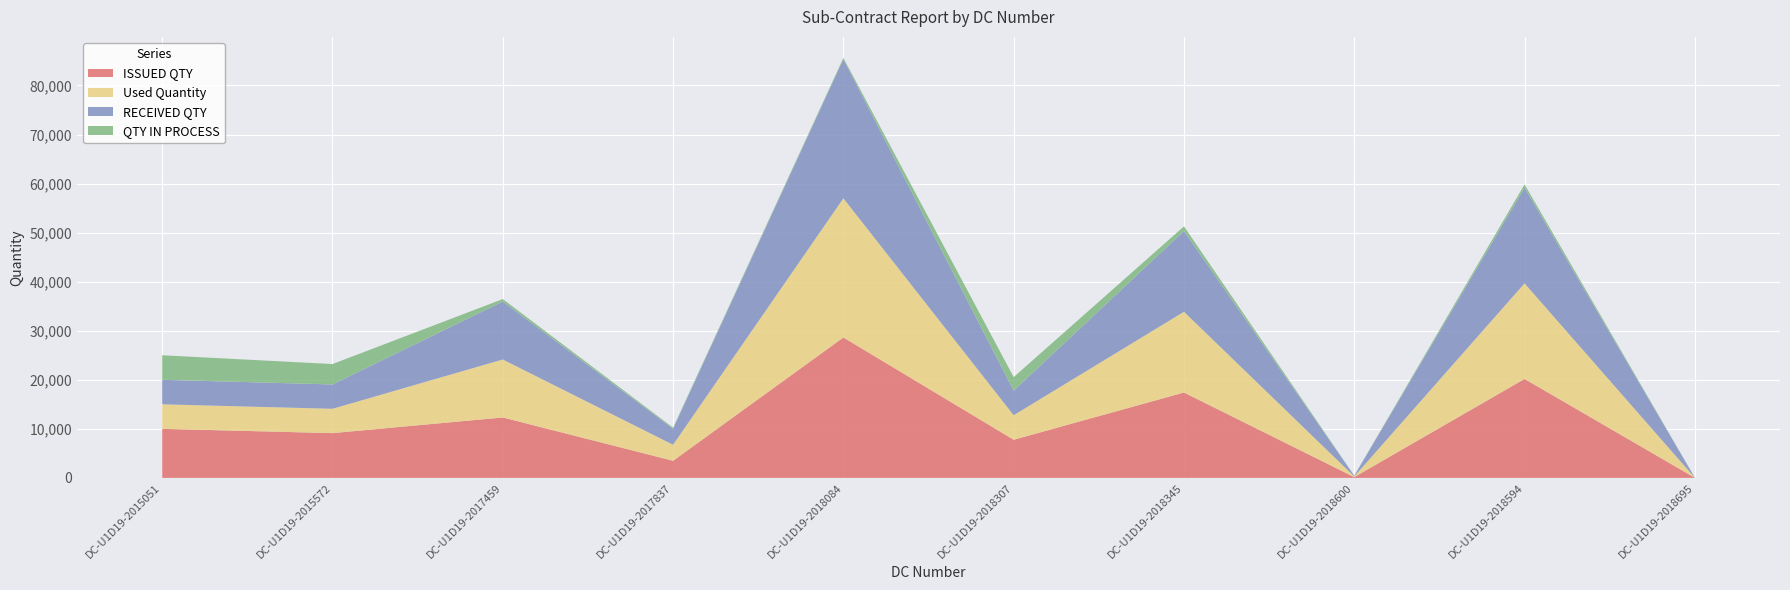

Reading left to right, extract all data points from this chart.

ISSUED QTY: DC-U1D19-2015051=10000	DC-U1D19-2015572=9124	DC-U1D19-2017459=12316	DC-U1D19-2017837=3486	DC-U1D19-2018084=28623	DC-U1D19-2018307=7774	DC-U1D19-2018345=17404	DC-U1D19-2018600=160	DC-U1D19-2018594=20170	DC-U1D19-2018695=21
Used Quantity: DC-U1D19-2015051=5000	DC-U1D19-2015572=4962	DC-U1D19-2017459=11820	DC-U1D19-2017837=3267	DC-U1D19-2018084=28372	DC-U1D19-2018307=5000	DC-U1D19-2018345=16461	DC-U1D19-2018600=138	DC-U1D19-2018594=19489	DC-U1D19-2018695=12
RECEIVED QTY: DC-U1D19-2015051=5000	DC-U1D19-2015572=4962	DC-U1D19-2017459=11820	DC-U1D19-2017837=3267	DC-U1D19-2018084=28372	DC-U1D19-2018307=5000	DC-U1D19-2018345=16461	DC-U1D19-2018600=138	DC-U1D19-2018594=19489	DC-U1D19-2018695=12
QTY IN PROCESS: DC-U1D19-2015051=5000	DC-U1D19-2015572=4162	DC-U1D19-2017459=496	DC-U1D19-2017837=219	DC-U1D19-2018084=251	DC-U1D19-2018307=2774	DC-U1D19-2018345=943	DC-U1D19-2018600=22	DC-U1D19-2018594=681	DC-U1D19-2018695=9